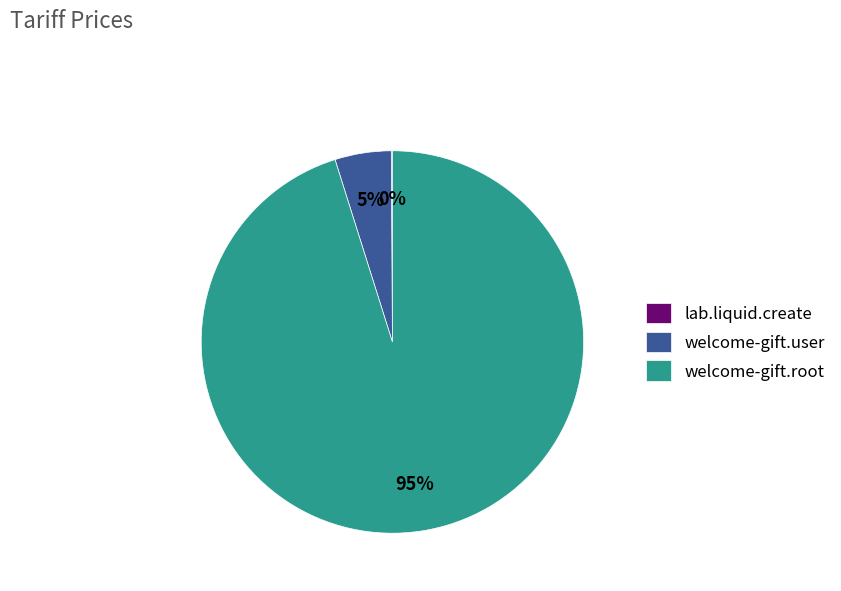

To the nearest percent, what portion does welcome-gift.root represent?

95%